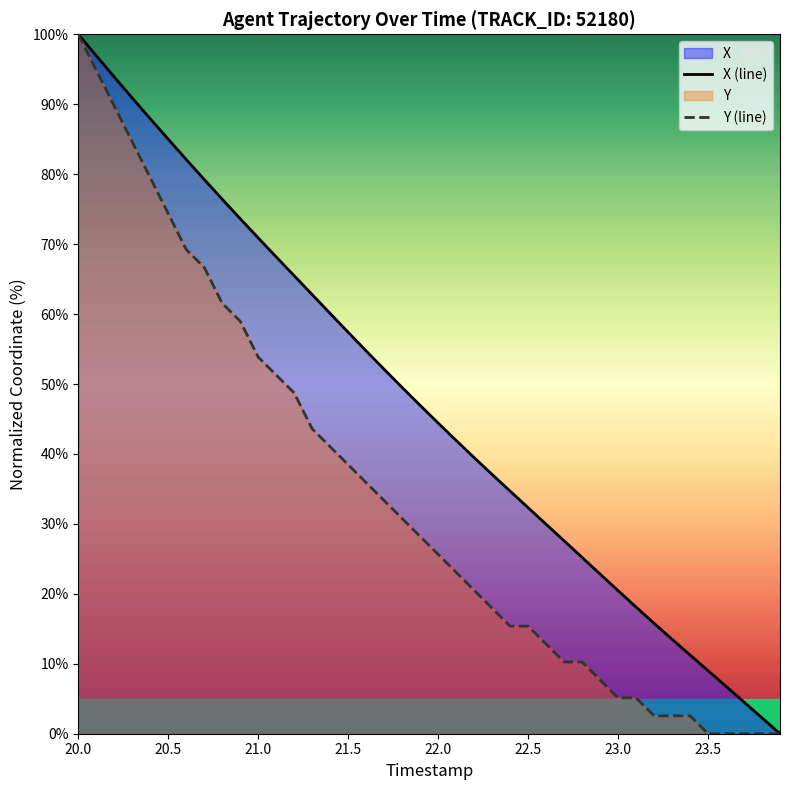

What is the greatest value displayed?

100.0